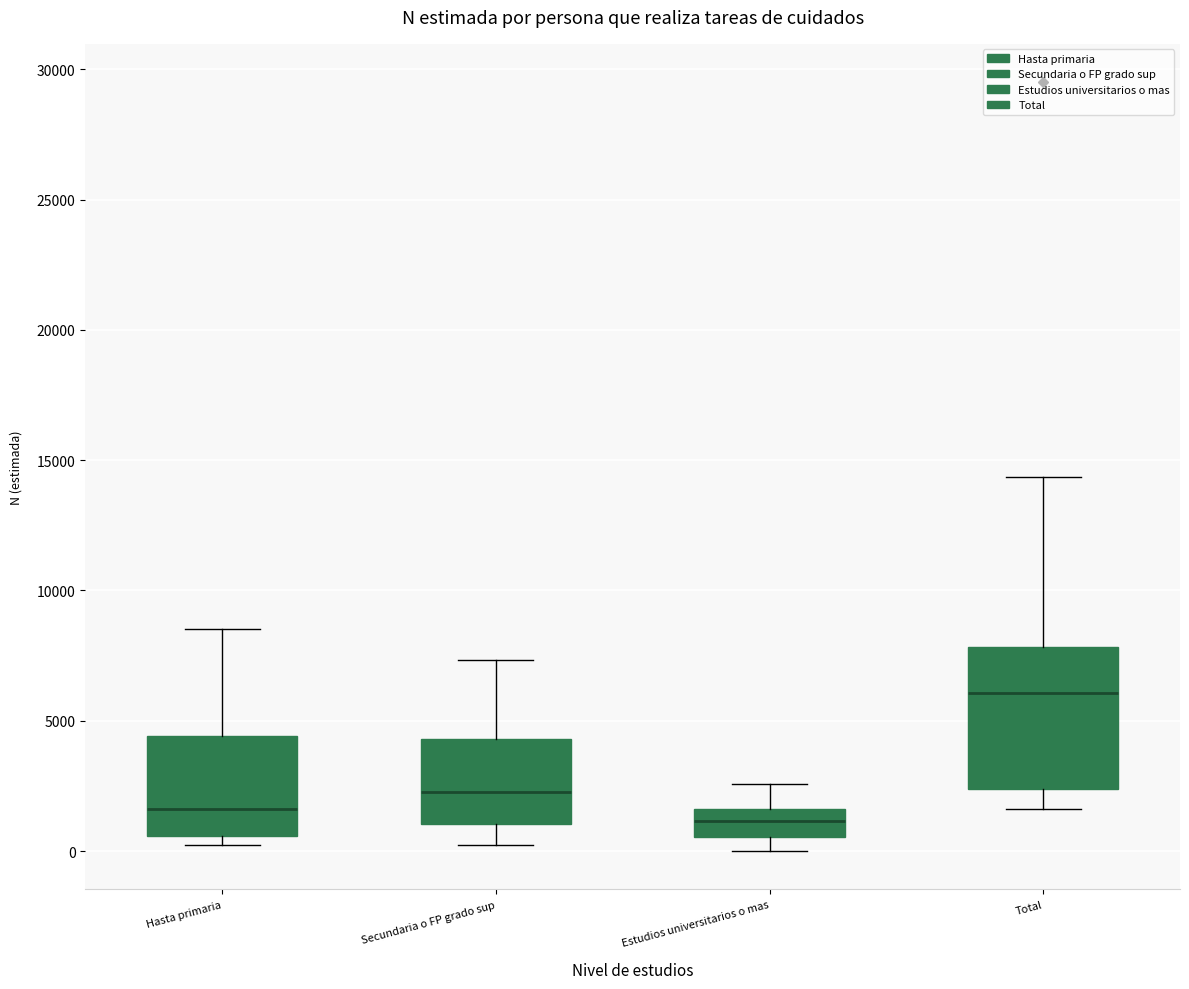

Comparing the boxes themselves (not the whiskers), which one is the tallest?

Total